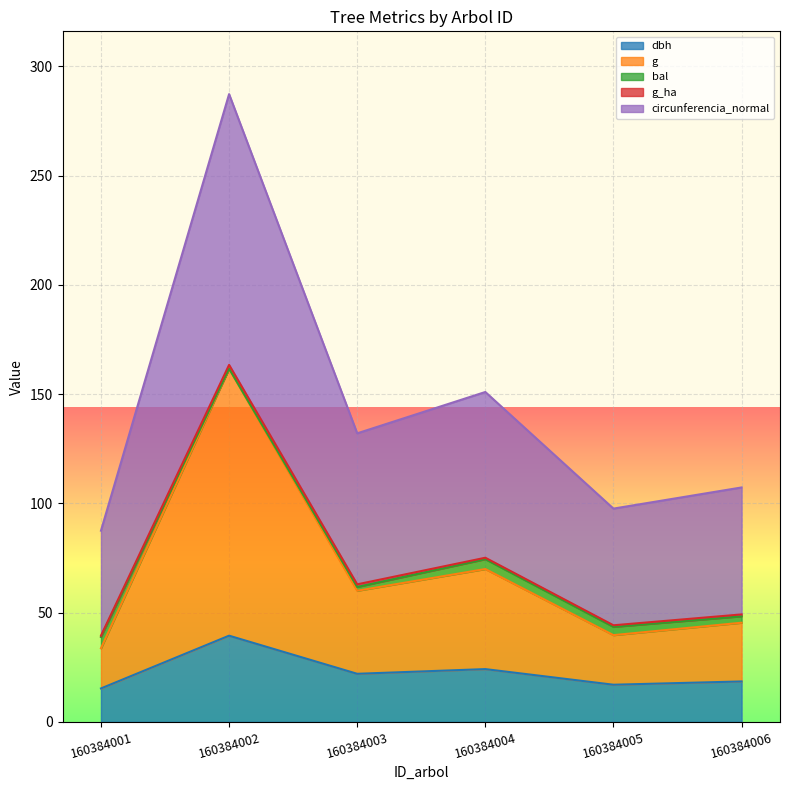

What is the difference between the dbh values at 160384006 and 160384004?

5.6